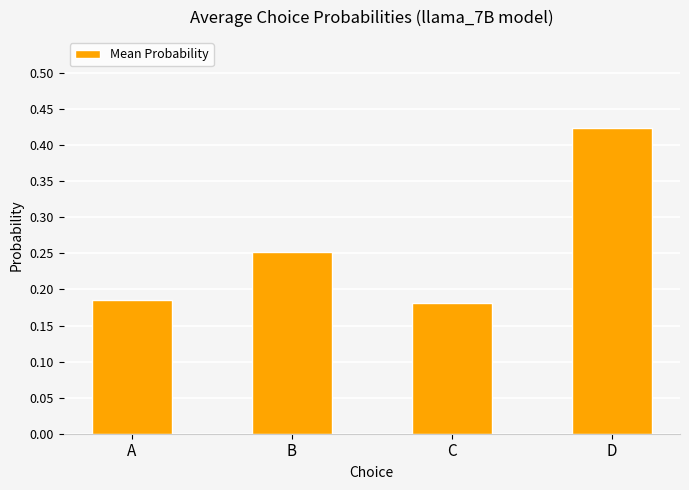

Which category has the highest value across all series?

D